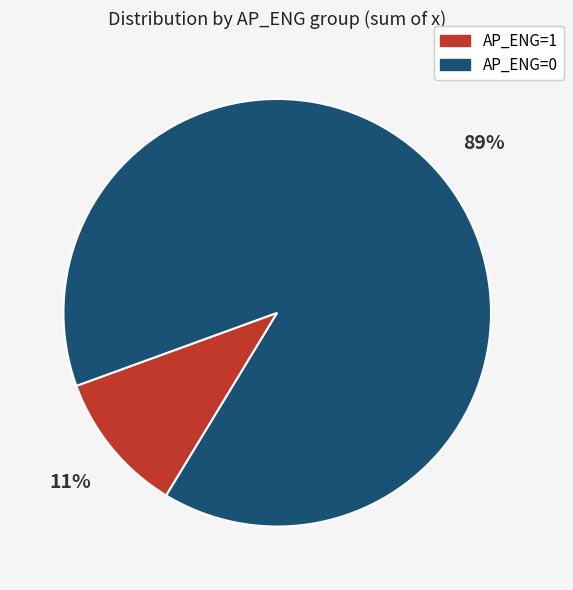

To the nearest percent, what is the combined percentage of AP_ENG=0 and AP_ENG=1?

100%